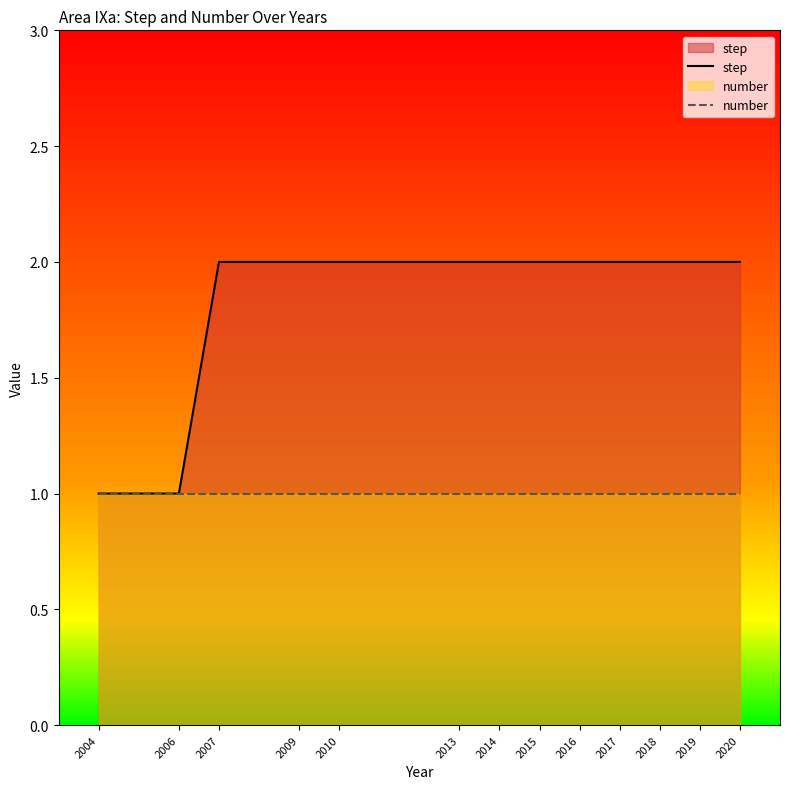

How many values are below 2?

2